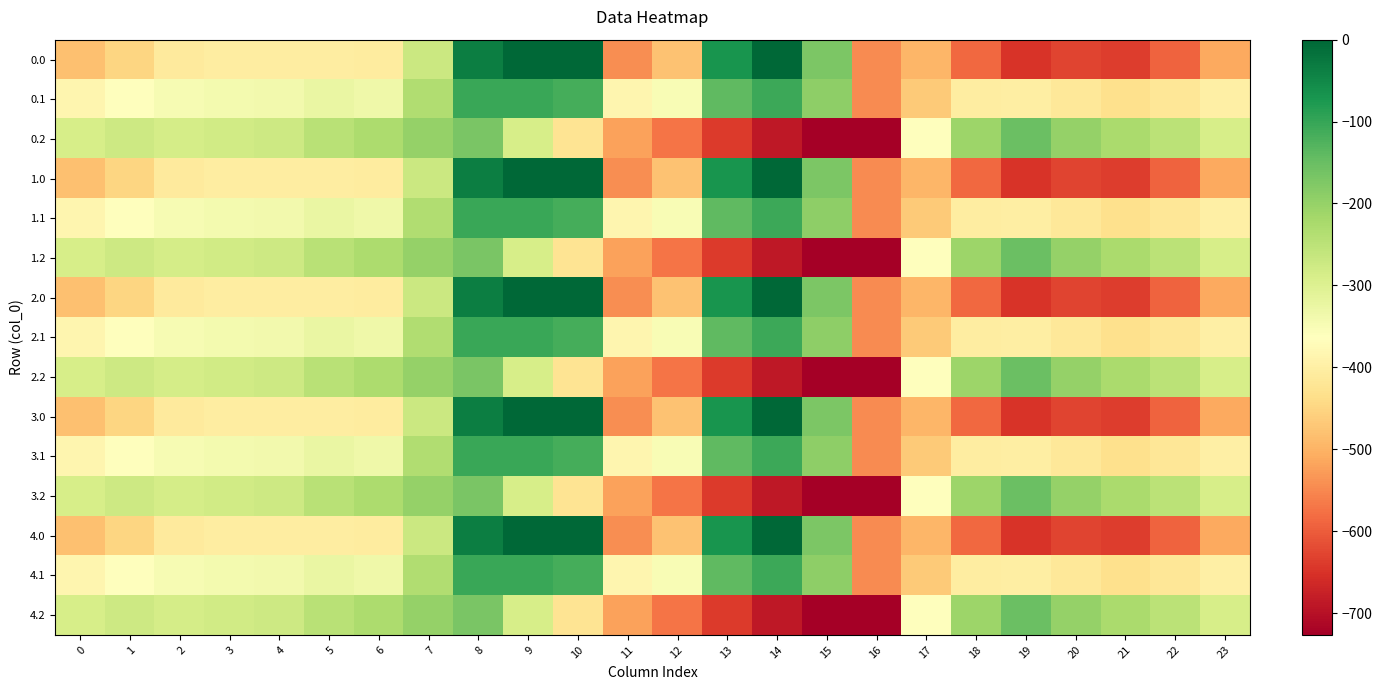

At which category is the sum across all series the highest?

8